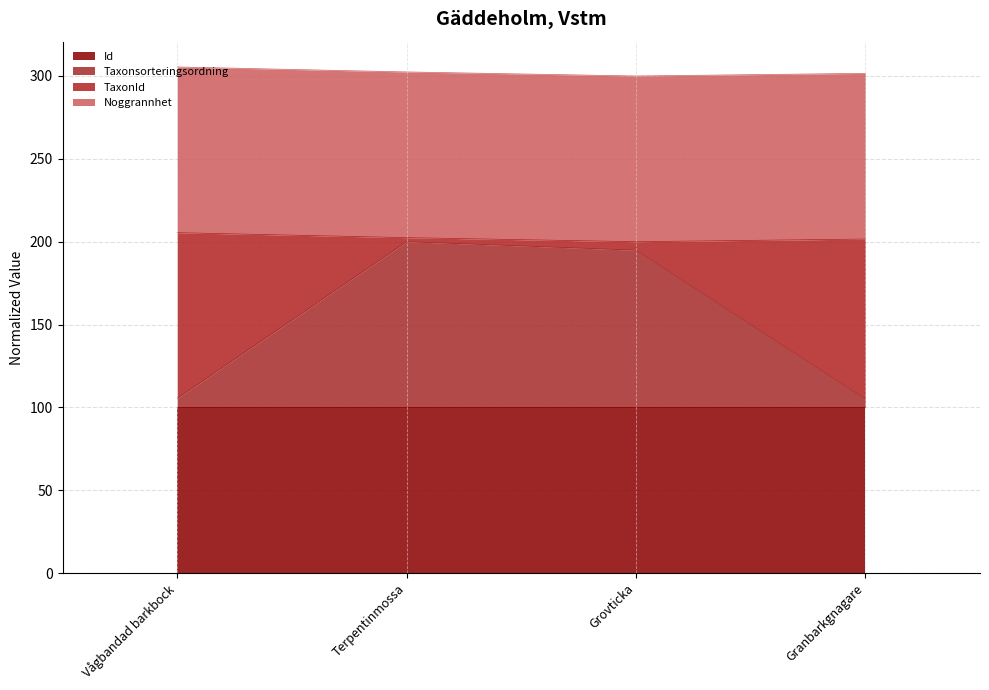

What is the label of the 2nd point from the left?

Terpentinmossa